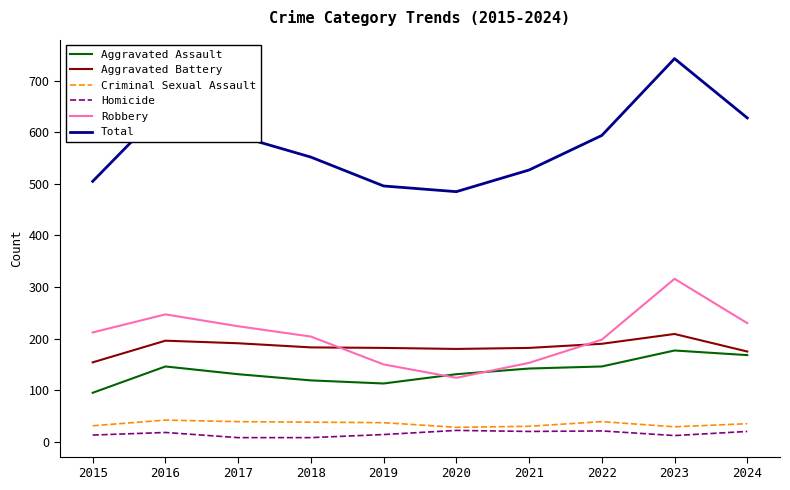

Which series has the largest total across all categories?

Total